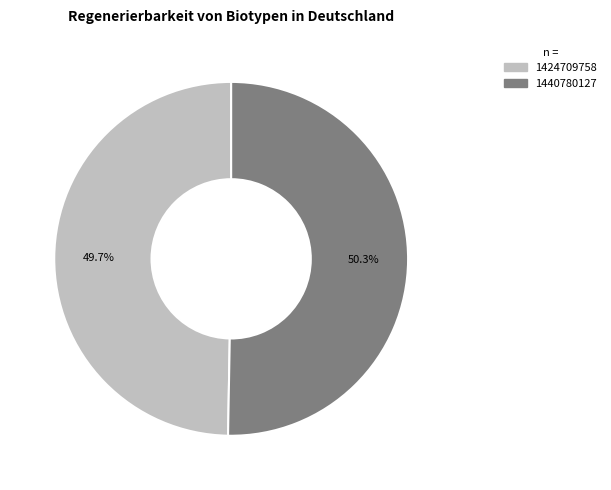

How many segments does this pie chart have?

2